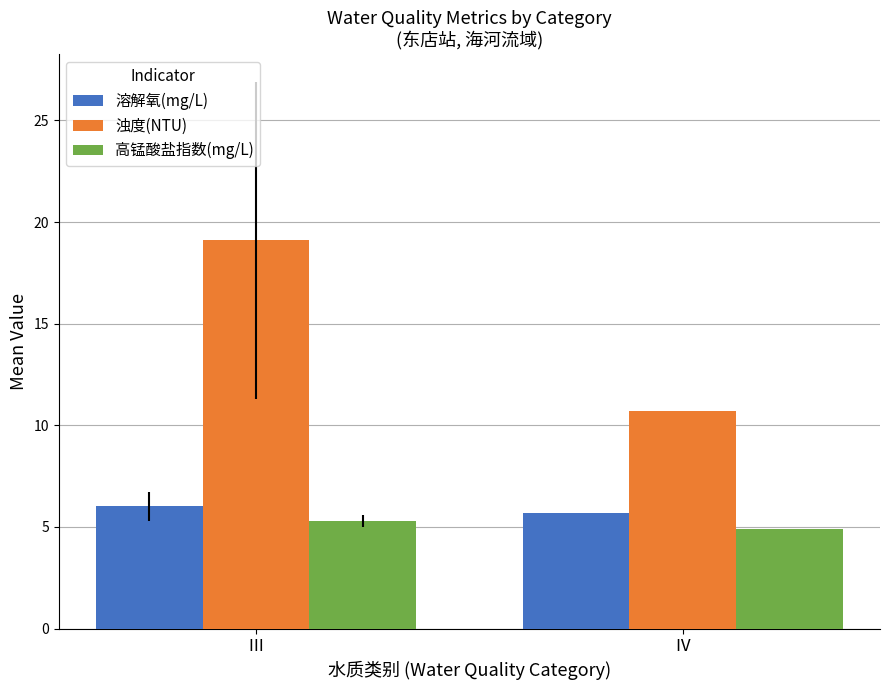

Which series changed the most between Ⅲ and Ⅳ?

浊度(NTU)